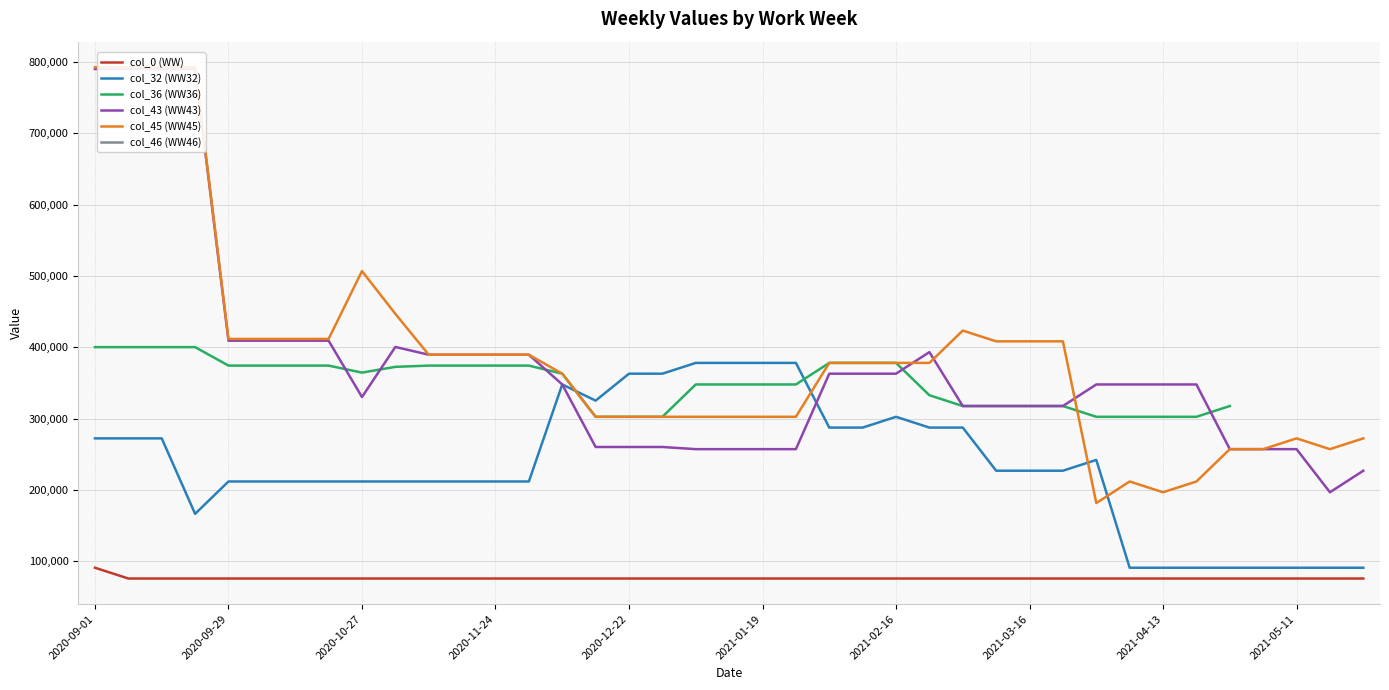

List the series in order of their peak value, highest first.

col_45 (WW45), col_46 (WW46), col_43 (WW43), col_36 (WW36), col_32 (WW32), col_0 (WW)